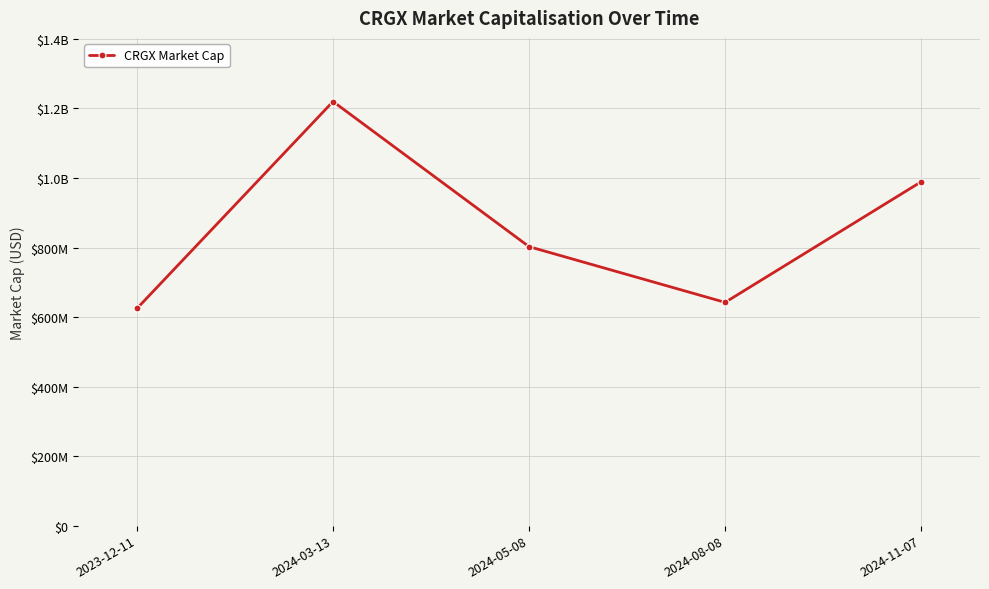

Is it true that the value at 2023-12-11 is 624670000?

True